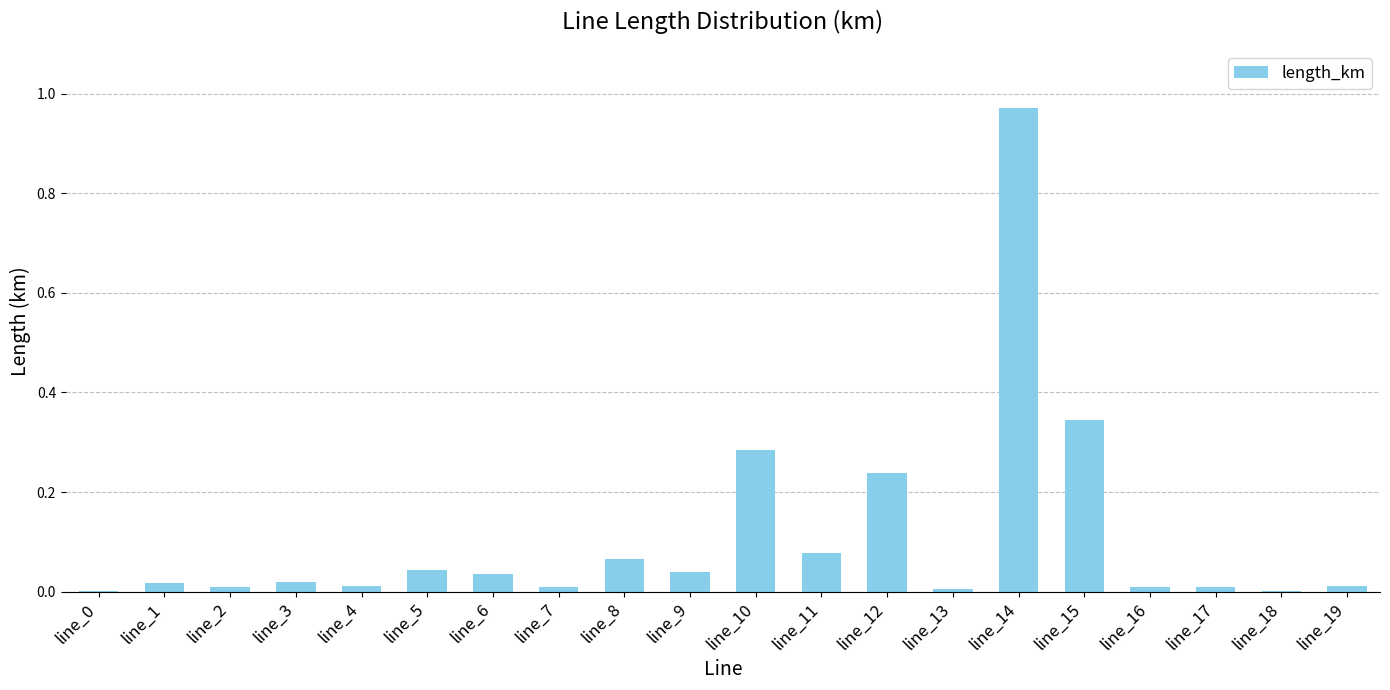

Does the chart contain stacked bars?

No